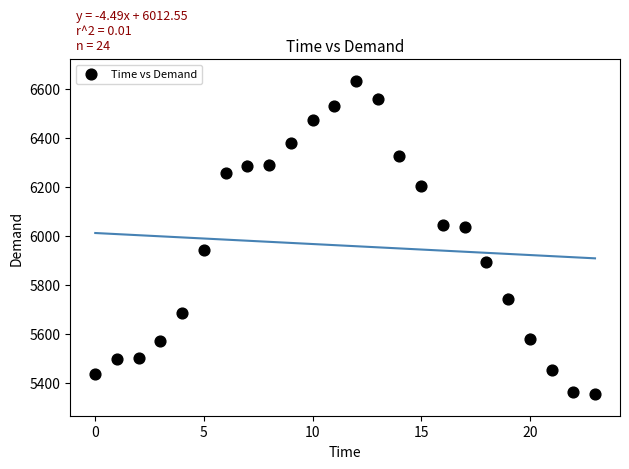

What is the range of Y values (max minus min)?

1280